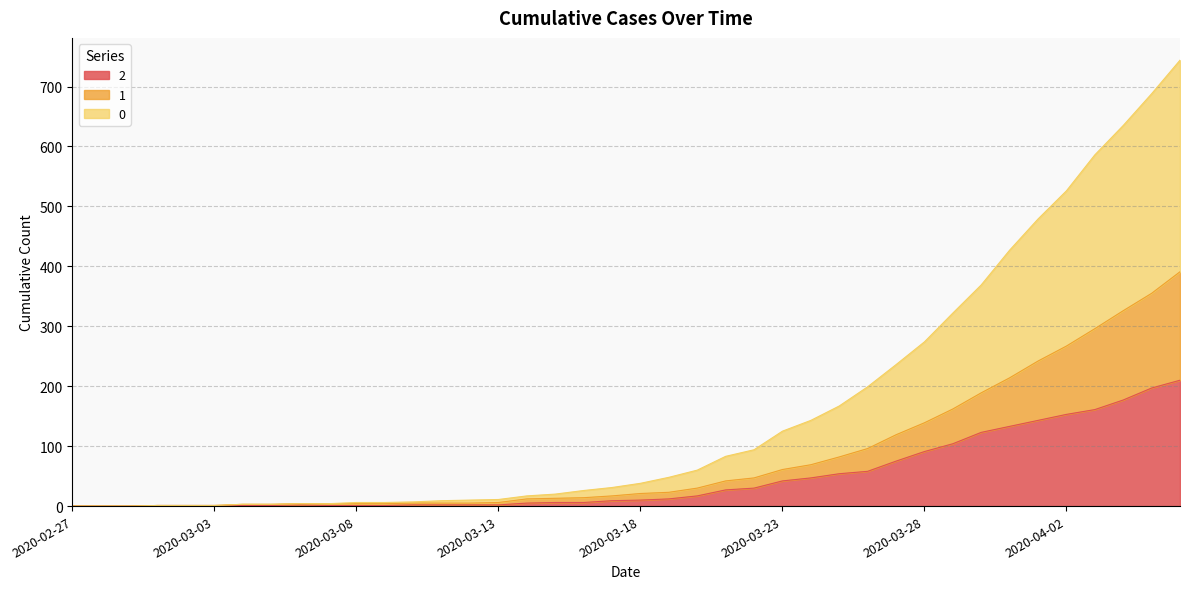

Reading right to left, extract all data points from this chart.

0: 744	688	635	586	526	479	427	369	322	274	236	199	167	143	125	94	83	60	48	38	31	26	20	17	11	10	9	7	6	6	4	4	3	3	1	1	1	0	0	0
1: 391	355	326	296	267	242	214	189	162	139	119	96	82	69	61	47	42	30	23	21	17	14	13	12	6	5	5	5	4	4	4	4	3	3	1	1	1	0	0	0
2: 210	197	177	161	153	143	133	123	104	91	75	58	54	47	42	30	27	17	12	10	9	6	6	5	2	2	2	2	1	1	1	2	1	1	1	1	1	0	0	0